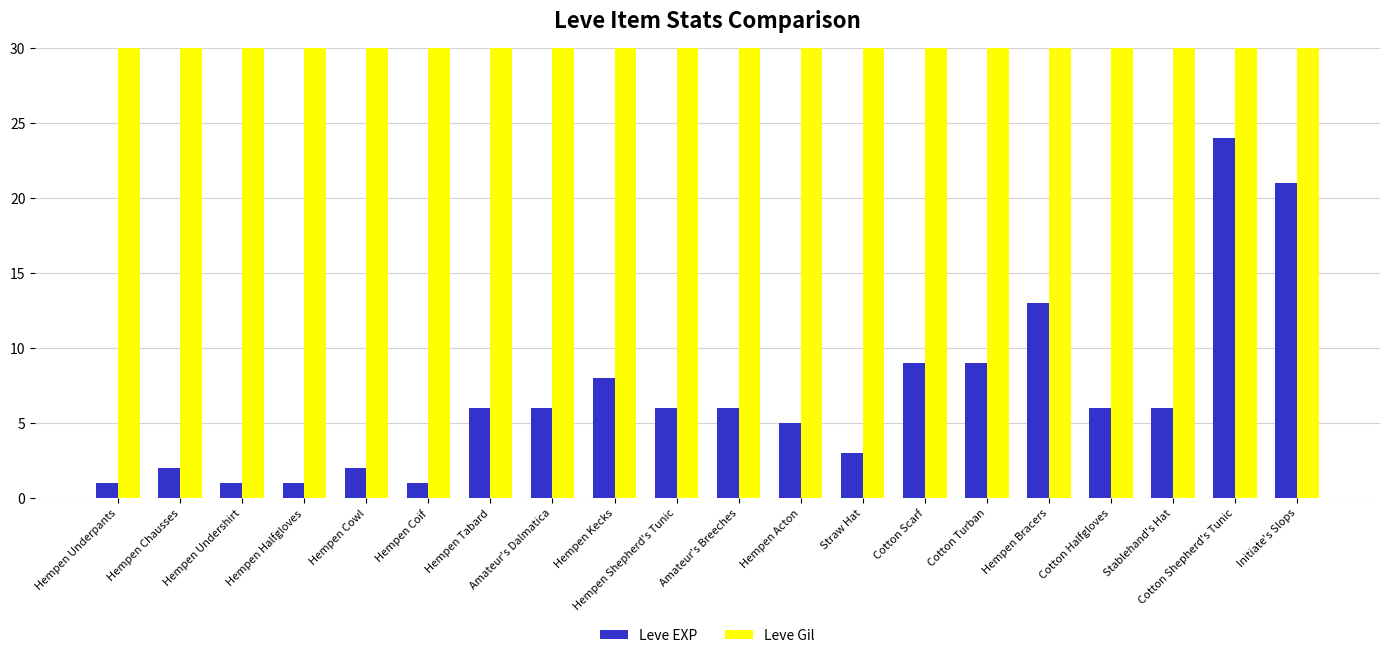

What is the total value across all series at Initiate's Slops?

871